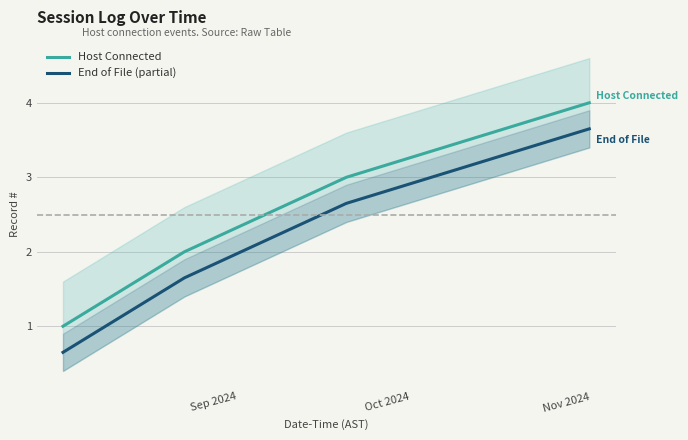

How many lines are shown in the chart?

2